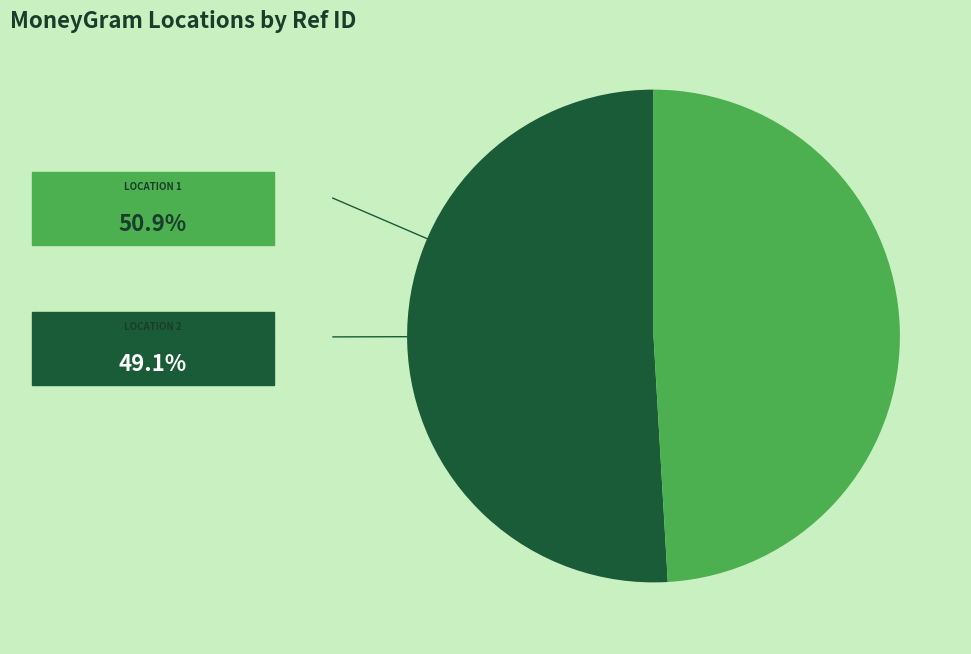

Does any single category account for the majority?

Yes